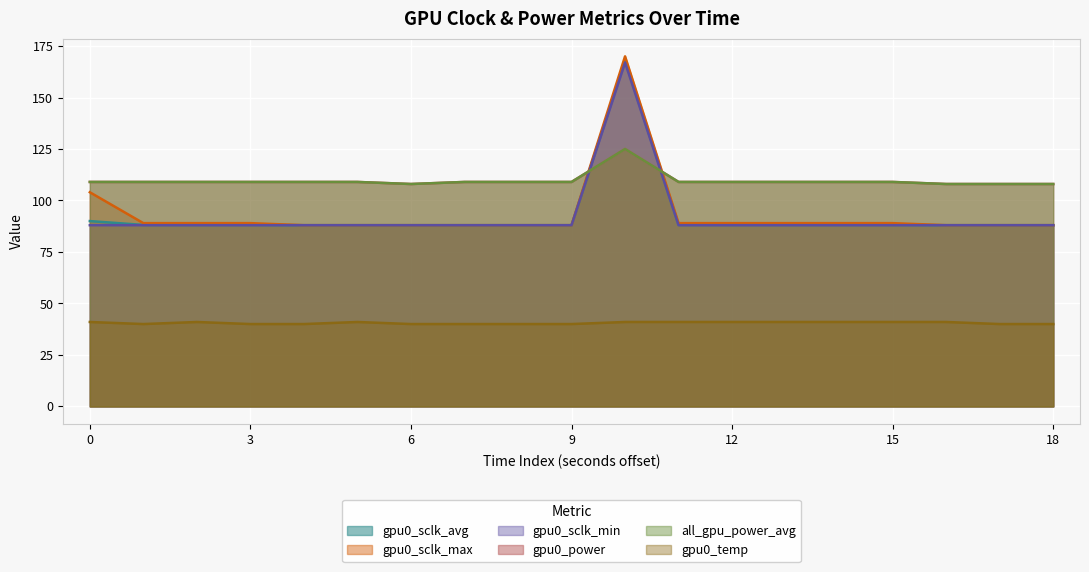

Does the chart display data point markers on the line(s)?

No